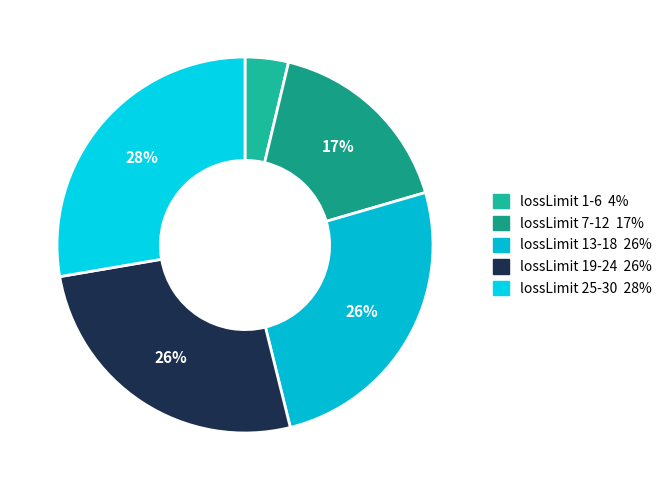

What is the largest slice in the pie chart?

lossLimit 25-30